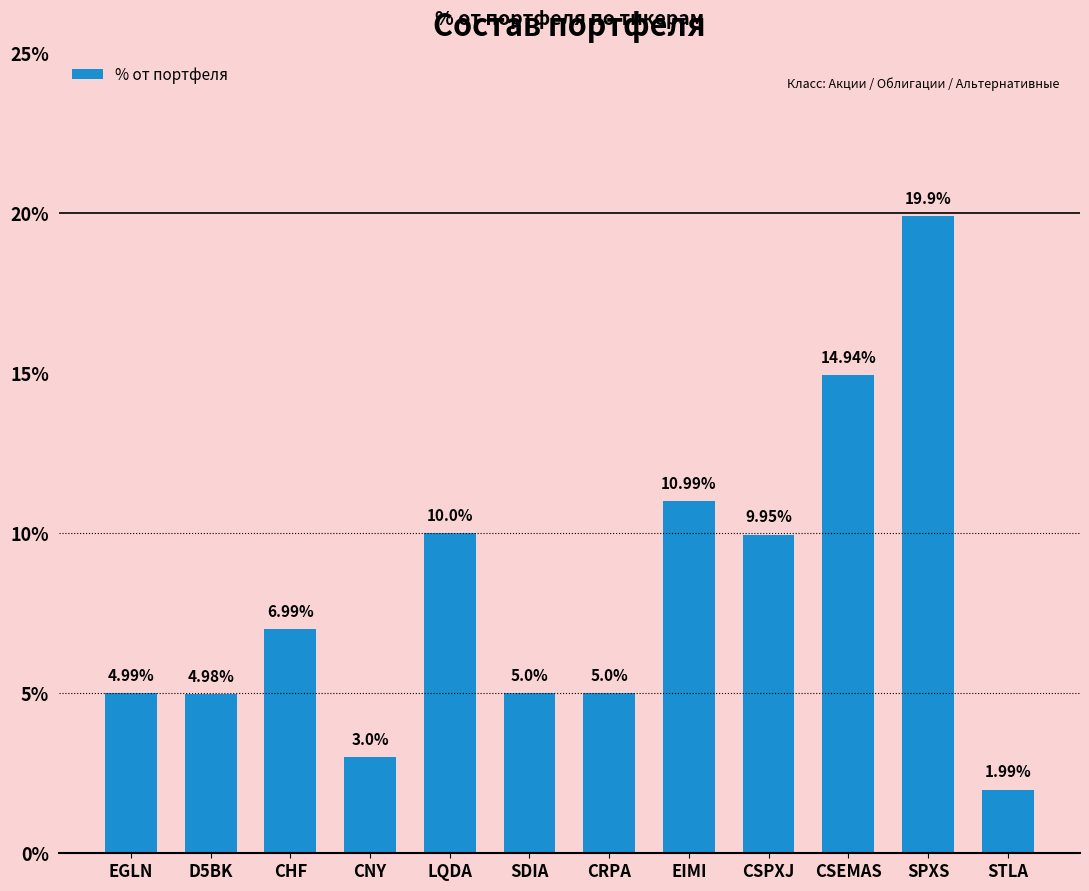

How many bars are there in total?

12